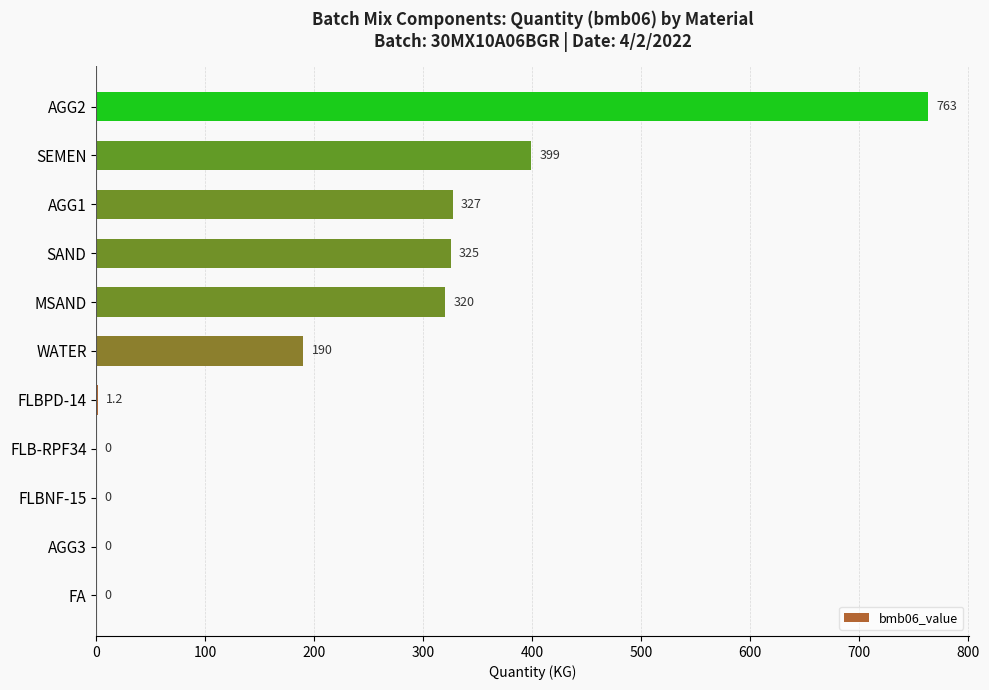

Between AGG2 and SAND, which is larger?

AGG2